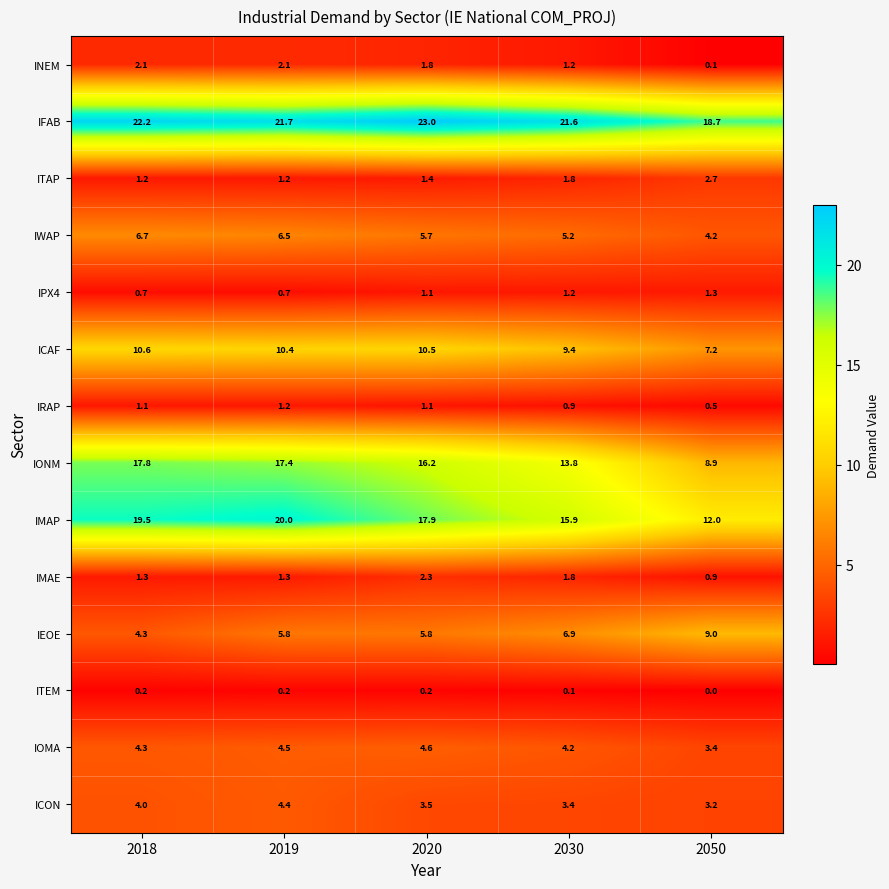

What is the total value across all series at 2020?

95.1